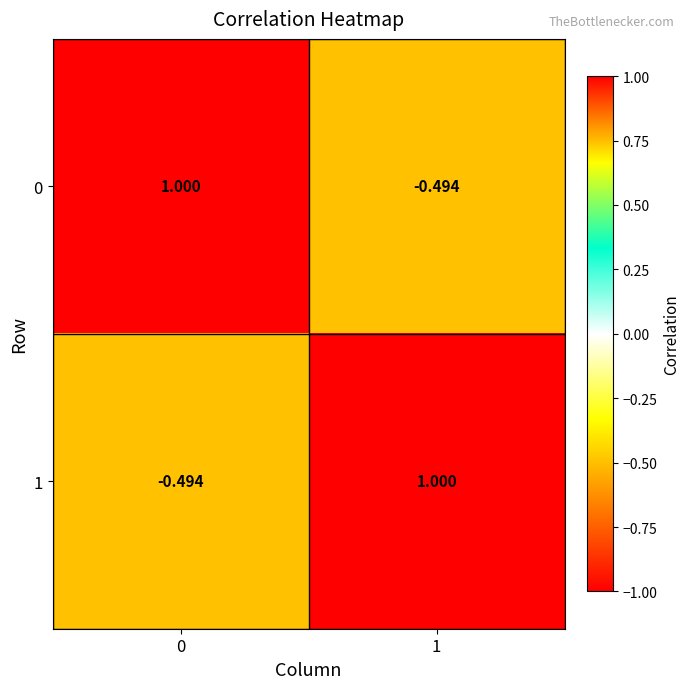

Is the value of 1 at 0 greater than the value of 0 at 0?

No